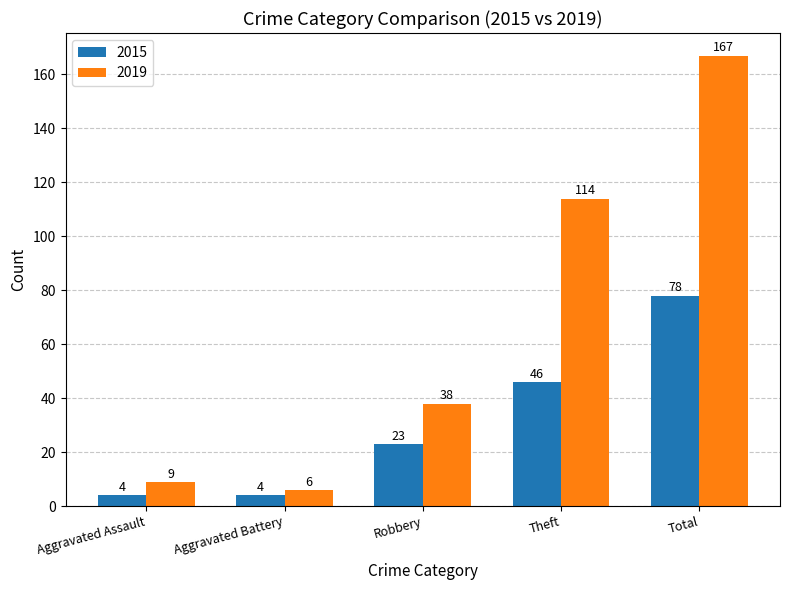

At which label does 2019 reach its minimum?

Aggravated Battery